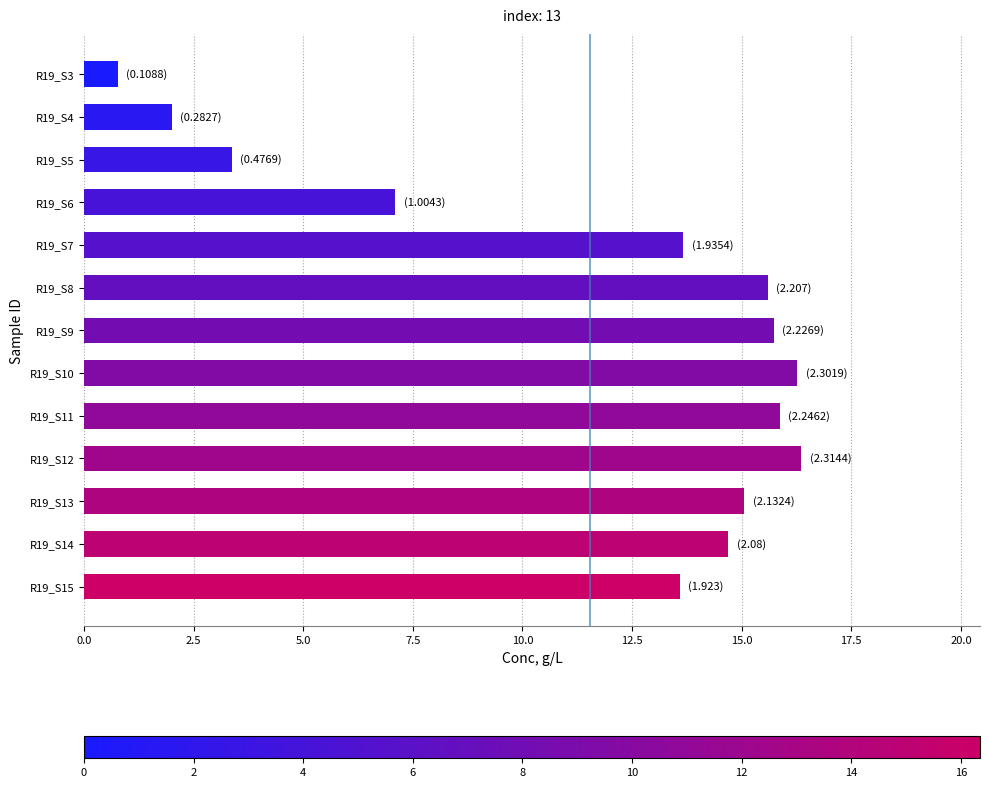

What is the value of the 6th bar from the top?

15.6